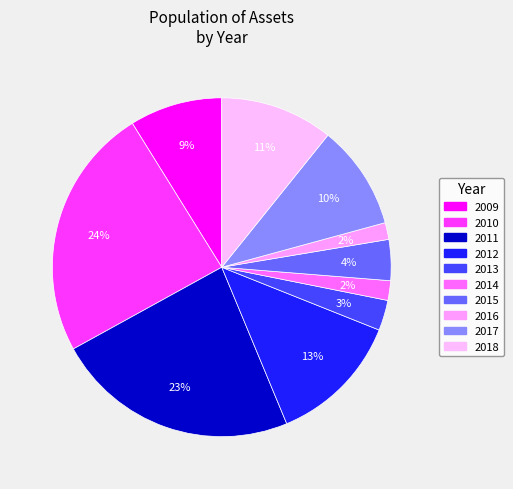

Rank the categories by value from lowest to highest.

2016, 2014, 2013, 2015, 2009, 2017, 2018, 2012, 2011, 2010